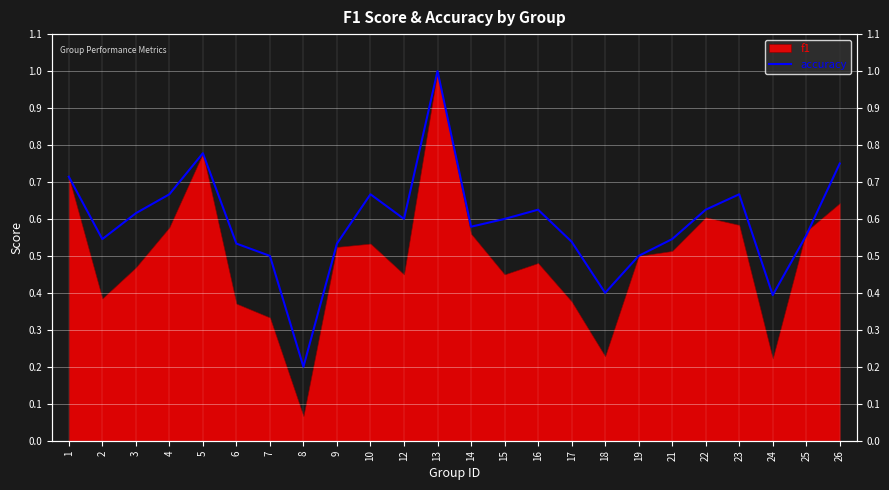

At which category does the data reach its first local valley?

2